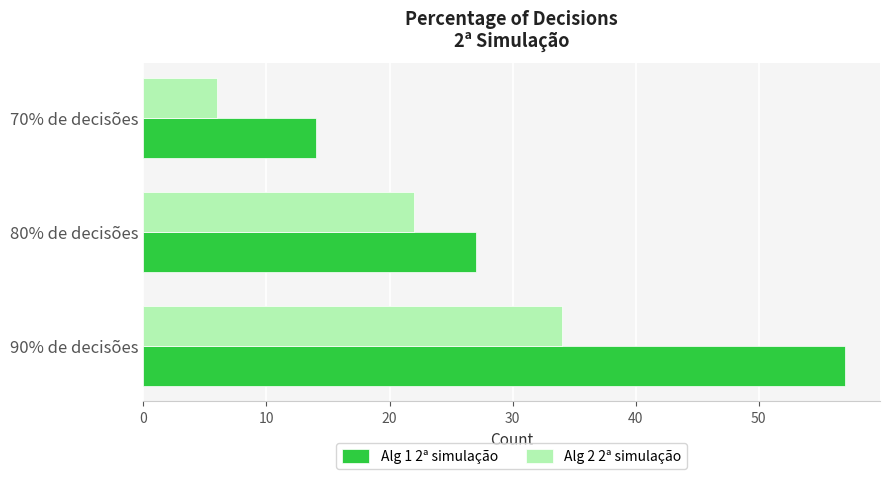

The Alg 1 2ª simulação series shows 25 at 70% de decisões. True or false?

False